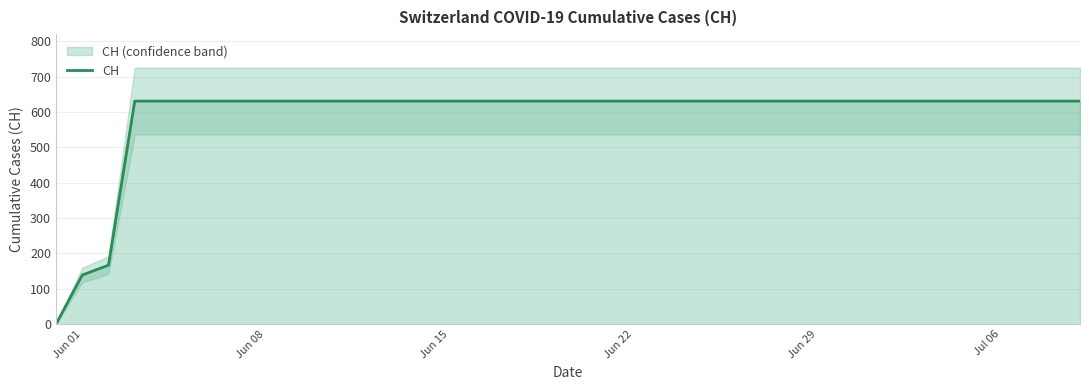

Reading left to right, transcribe all the data shown in this chart.

0	139	167	631	631	631	631	631	631	631	631	631	631	631	631	631	631	631	631	631	631	631	631	631	631	631	631	631	631	631	631	631	631	631	631	631	631	631	631	631